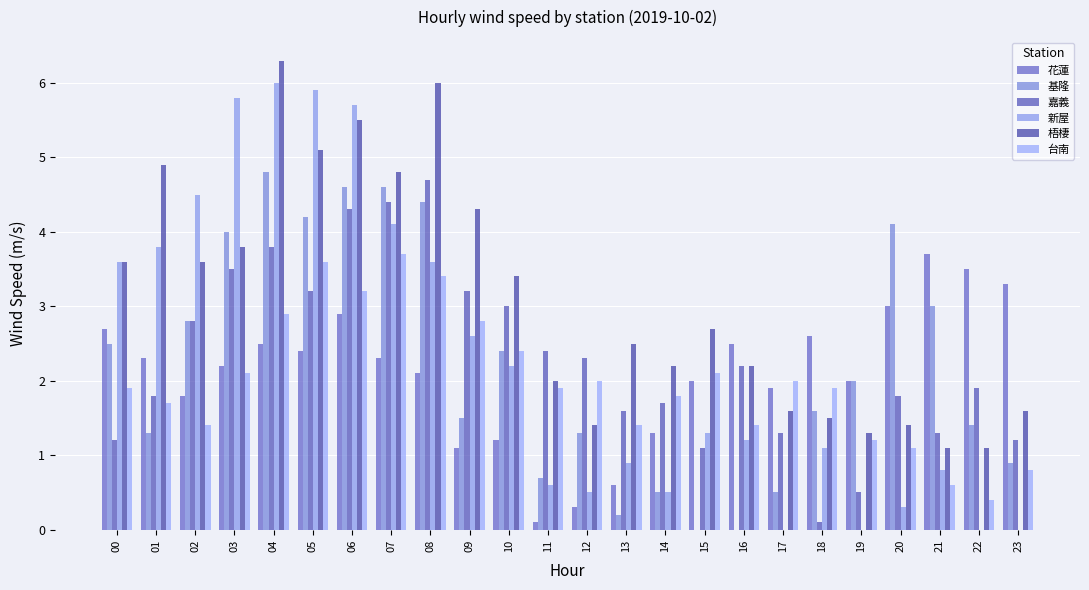

Are the bars horizontal?

No